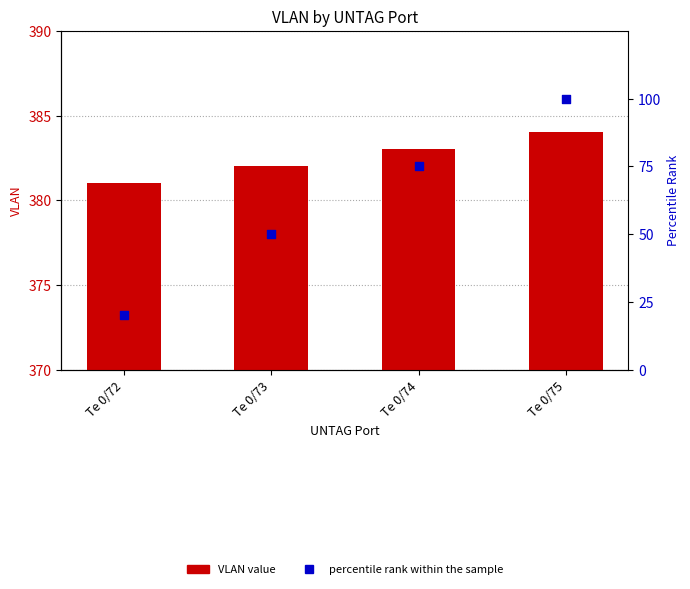

Which series reaches the minimum Y coordinate?

percentile rank within the sample